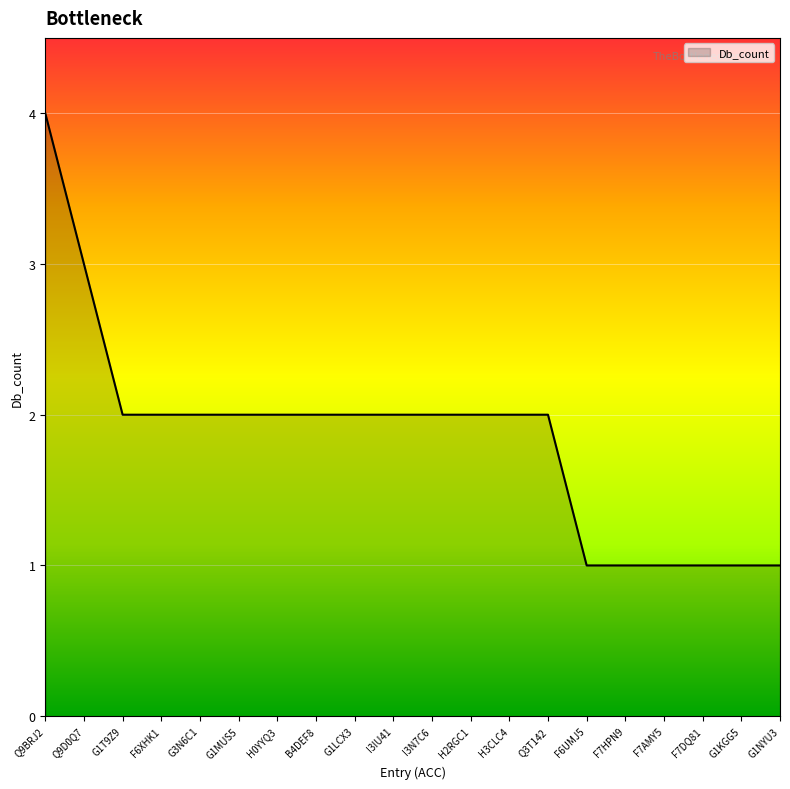

True or false: the data shows 2 at F6UMJ5.

False